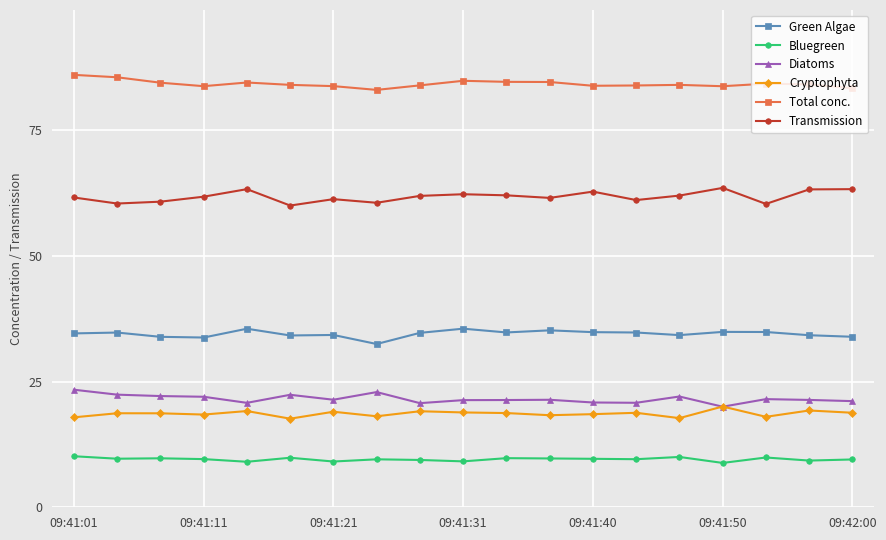

True or false: Transmission and Total conc. cross at least once.

False